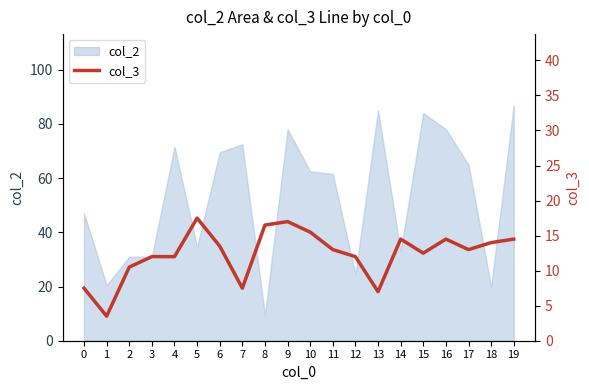

What is the highest value of the col_2 series?

87.0